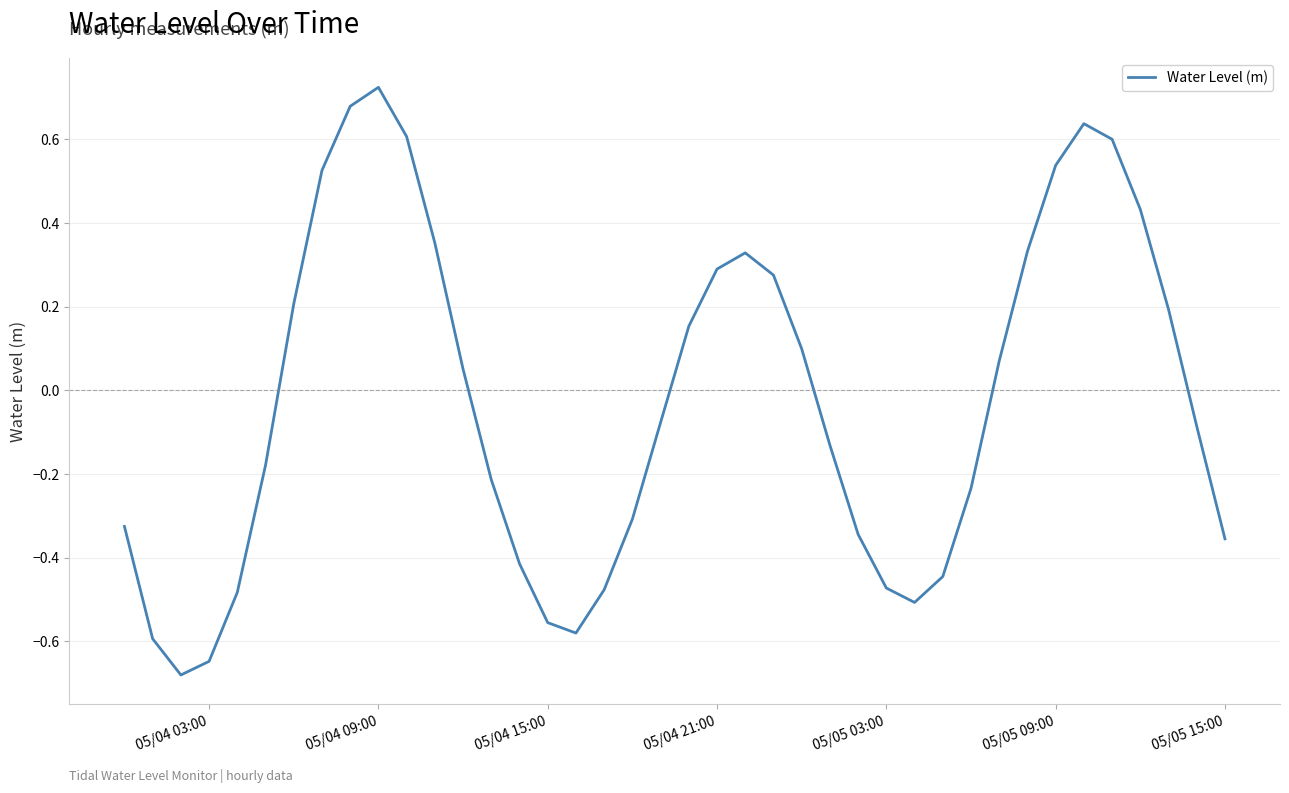

How many interior local peaks (higher than both neighbors) does the data have?

3